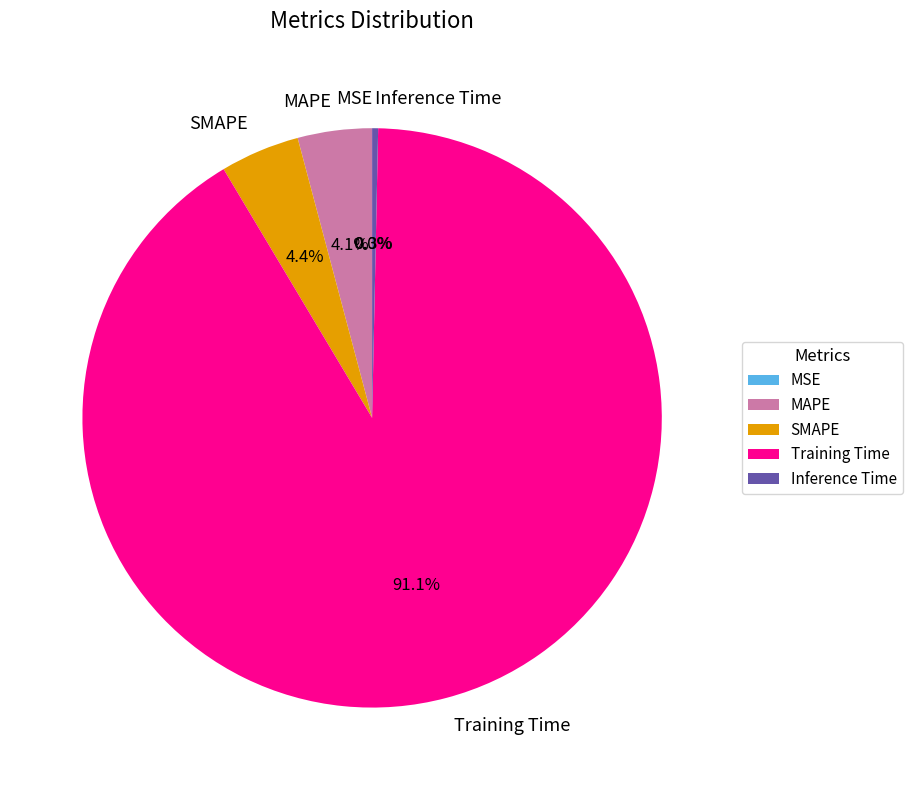

The MAPE slice represents 4% of the pie. True or false?

True